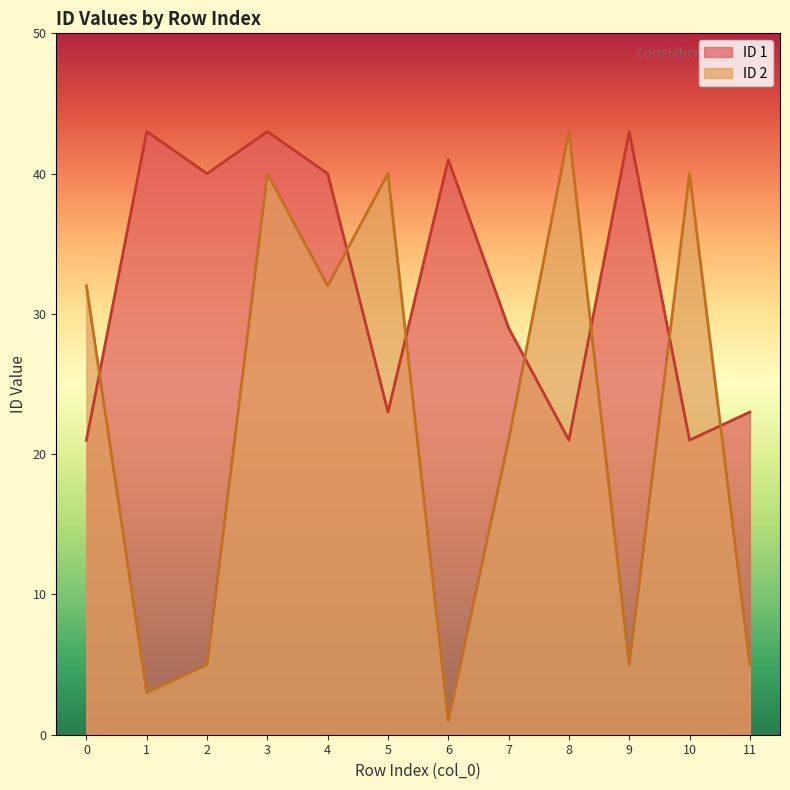

Where does the ID 1 series first go above 40?

1